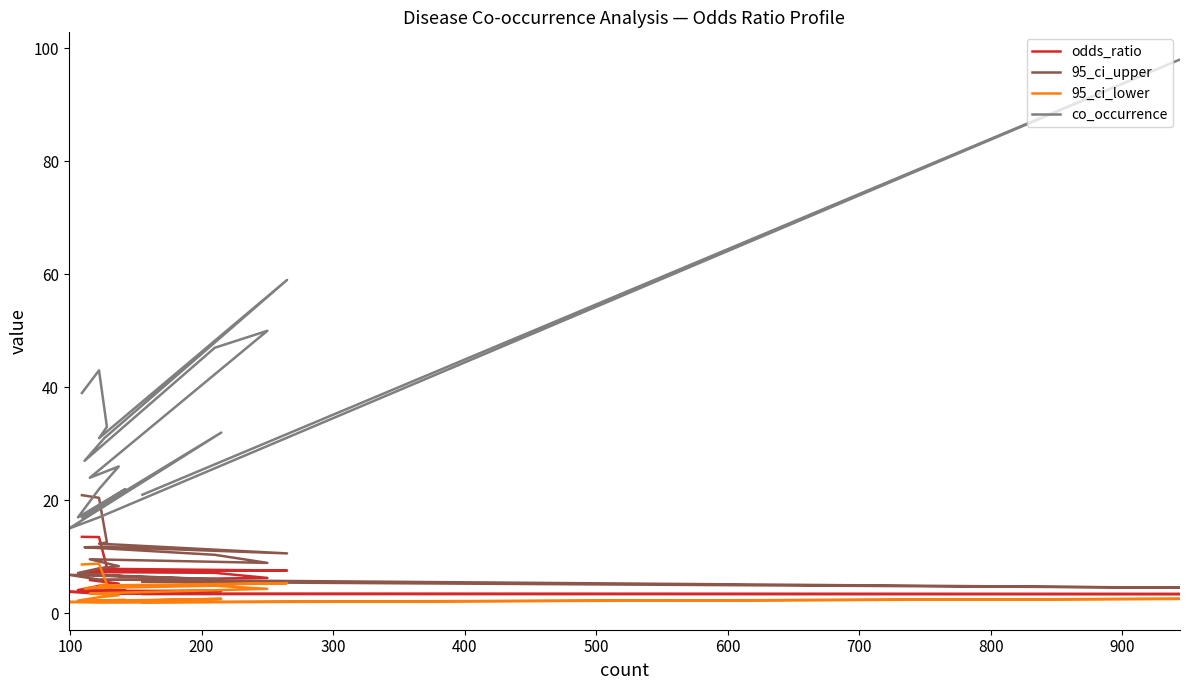

What is the spread (max minus min) of values at 200?

27.8